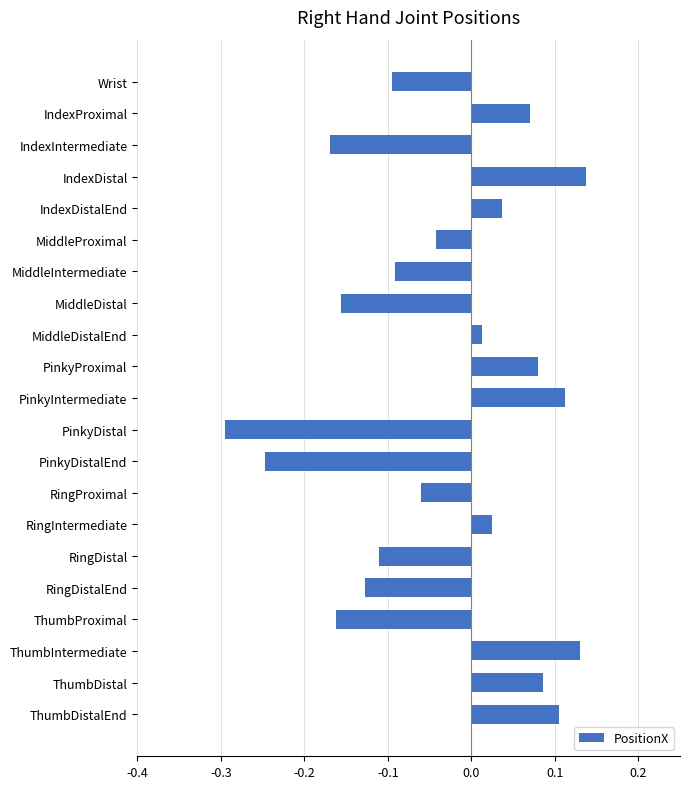

How many data points does each series have?

21